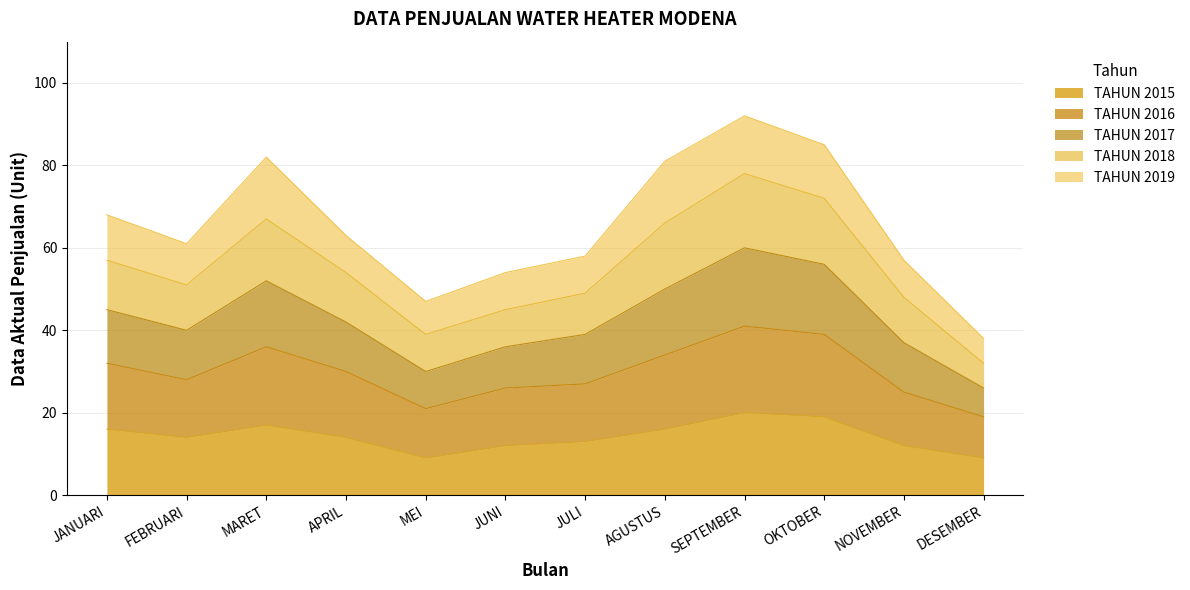

How many interior local peaks does the TAHUN 2015 series have?

2